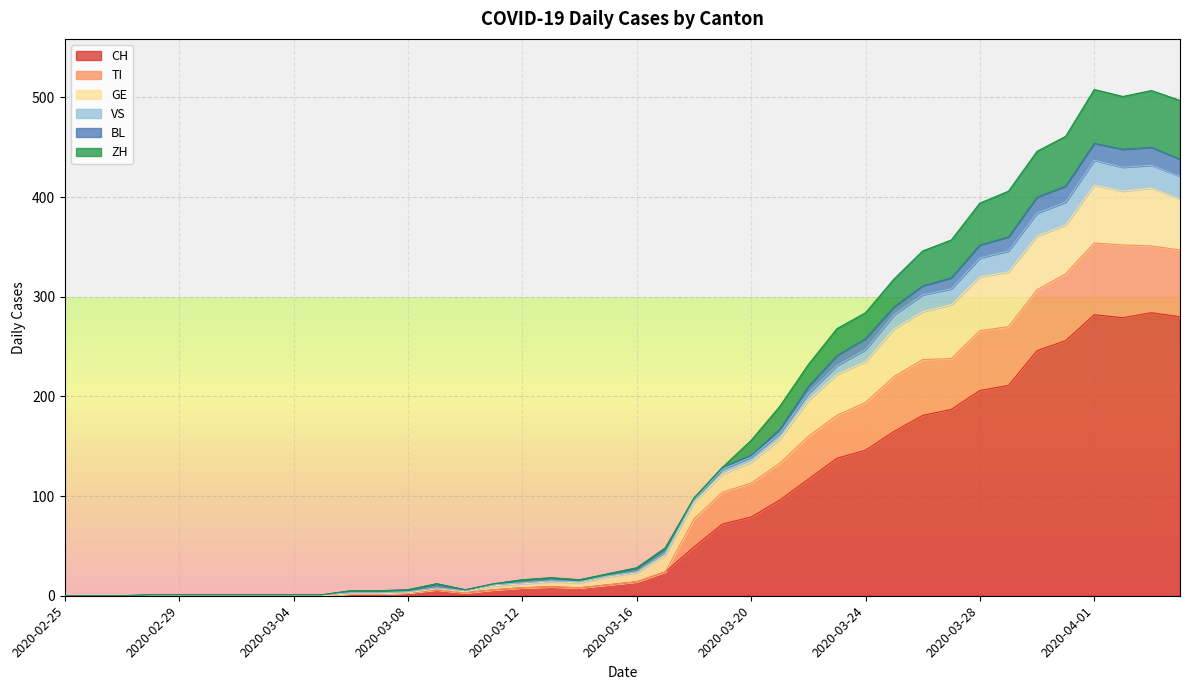

What is the label of the 4th point from the right?

2020-04-01